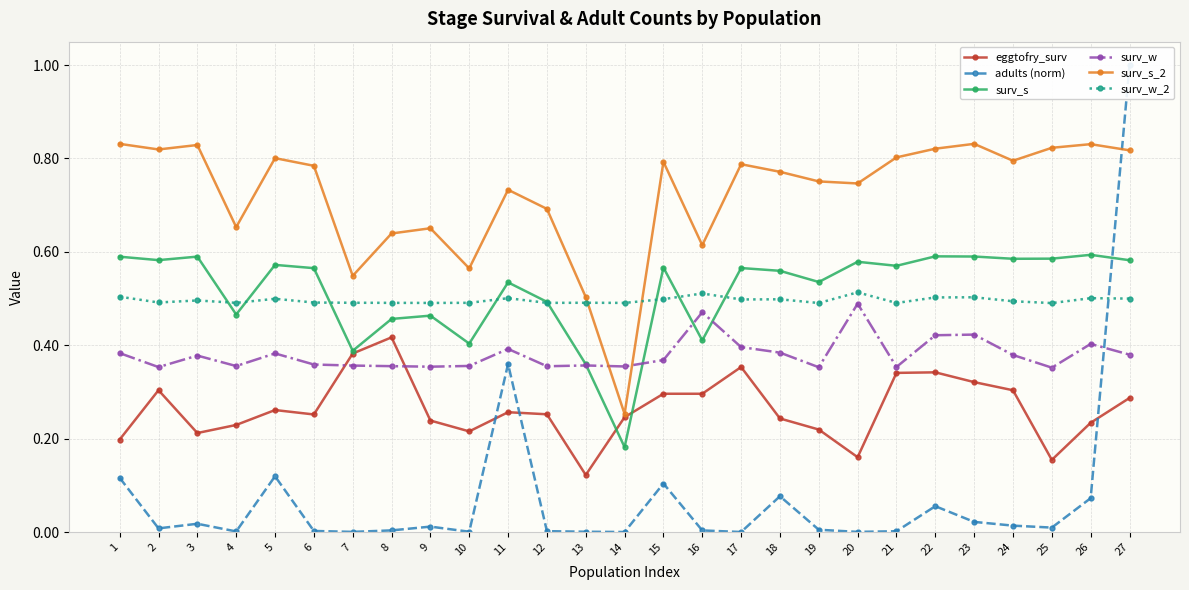

Reading left to right, list all the values displayed in this chart.

eggtofry_surv: 1=0.2	2=0.3	3=0.2	4=0.2	5=0.3	6=0.3	7=0.4	8=0.4	9=0.2	10=0.2	11=0.3	12=0.3	13=0.1	14=0.2	15=0.3	16=0.3	17=0.4	18=0.2	19=0.2	20=0.2	21=0.3	22=0.3	23=0.3	24=0.3	25=0.2	26=0.2	27=0.3
adults (norm): 1=0.1	2=0.0	3=0.0	4=0.0	5=0.1	6=0.0	7=0.0	8=0.0	9=0.0	10=0.0	11=0.4	12=0.0	13=0.0	14=0.0	15=0.1	16=0.0	17=0.0	18=0.1	19=0.0	20=0.0	21=0.0	22=0.1	23=0.0	24=0.0	25=0.0	26=0.1	27=1.0
surv_s: 1=0.6	2=0.6	3=0.6	4=0.5	5=0.6	6=0.6	7=0.4	8=0.5	9=0.5	10=0.4	11=0.5	12=0.5	13=0.4	14=0.2	15=0.6	16=0.4	17=0.6	18=0.6	19=0.5	20=0.6	21=0.6	22=0.6	23=0.6	24=0.6	25=0.6	26=0.6	27=0.6
surv_w: 1=0.4	2=0.4	3=0.4	4=0.4	5=0.4	6=0.4	7=0.4	8=0.4	9=0.4	10=0.4	11=0.4	12=0.4	13=0.4	14=0.4	15=0.4	16=0.5	17=0.4	18=0.4	19=0.4	20=0.5	21=0.4	22=0.4	23=0.4	24=0.4	25=0.4	26=0.4	27=0.4
surv_s_2: 1=0.8	2=0.8	3=0.8	4=0.7	5=0.8	6=0.8	7=0.5	8=0.6	9=0.7	10=0.6	11=0.7	12=0.7	13=0.5	14=0.3	15=0.8	16=0.6	17=0.8	18=0.8	19=0.8	20=0.7	21=0.8	22=0.8	23=0.8	24=0.8	25=0.8	26=0.8	27=0.8
surv_w_2: 1=0.5	2=0.5	3=0.5	4=0.5	5=0.5	6=0.5	7=0.5	8=0.5	9=0.5	10=0.5	11=0.5	12=0.5	13=0.5	14=0.5	15=0.5	16=0.5	17=0.5	18=0.5	19=0.5	20=0.5	21=0.5	22=0.5	23=0.5	24=0.5	25=0.5	26=0.5	27=0.5